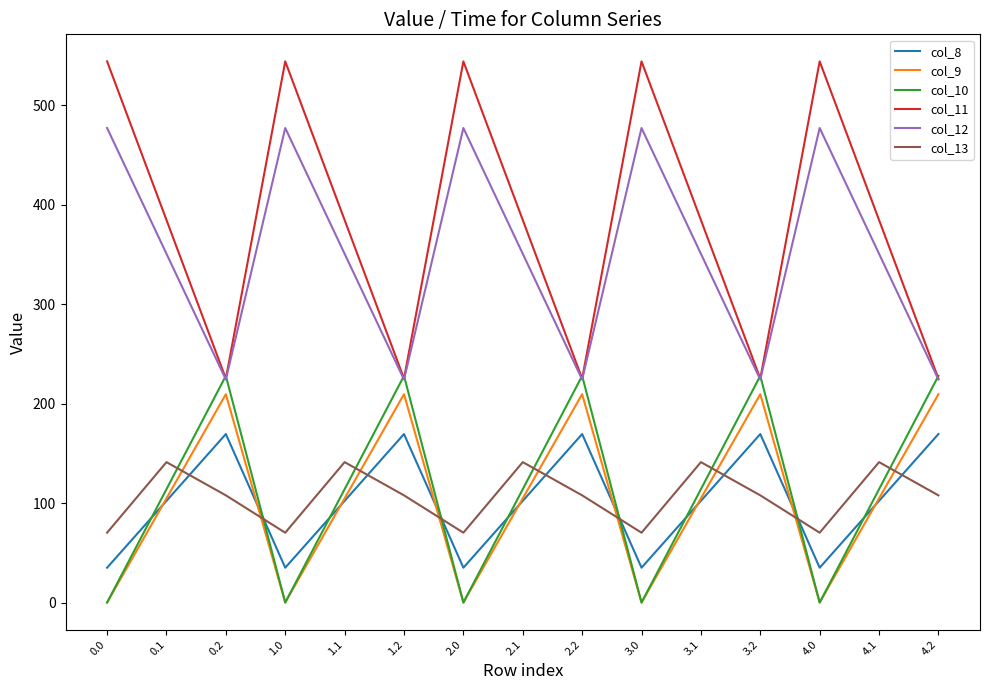

True or false: col_11 and col_8 cross at least once.

False